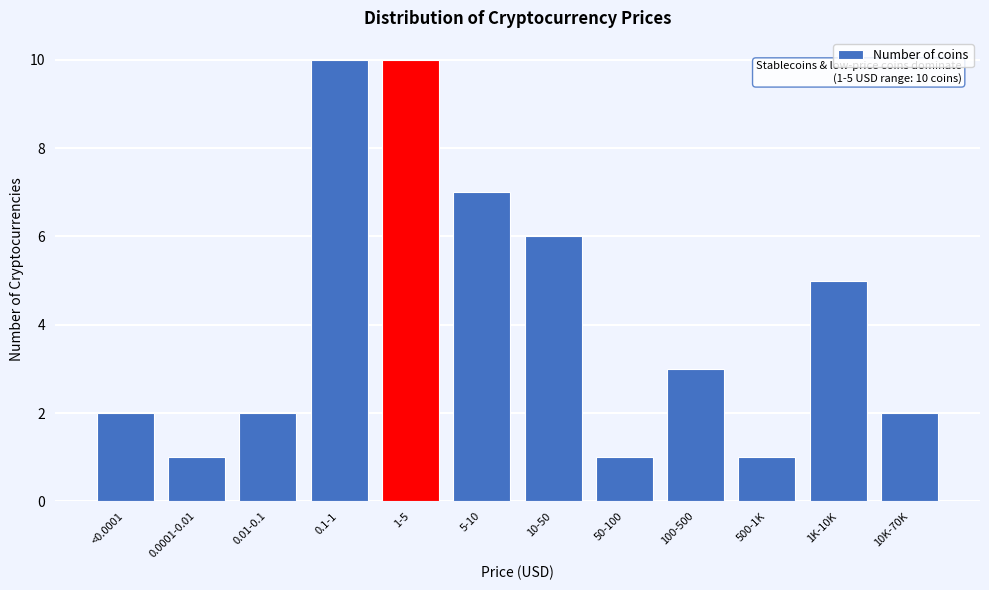

Reading left to right, extract all data points from this chart.

<0.0001=2	0.0001-0.01=1	0.01-0.1=2	0.1-1=10	1-5=10	5-10=7	10-50=6	50-100=1	100-500=3	500-1K=1	1K-10K=5	10K-70K=2